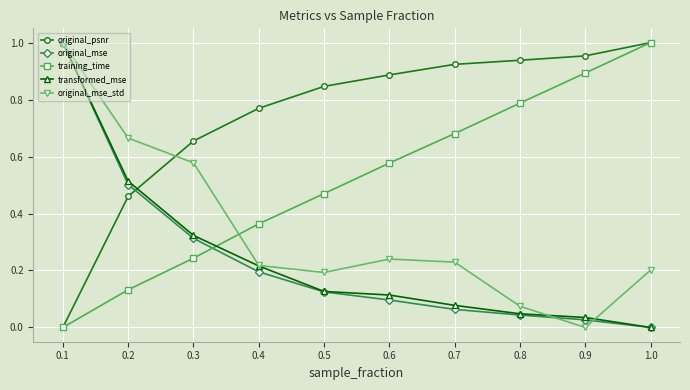

How many times do original_mse and training_time cross each other?

1